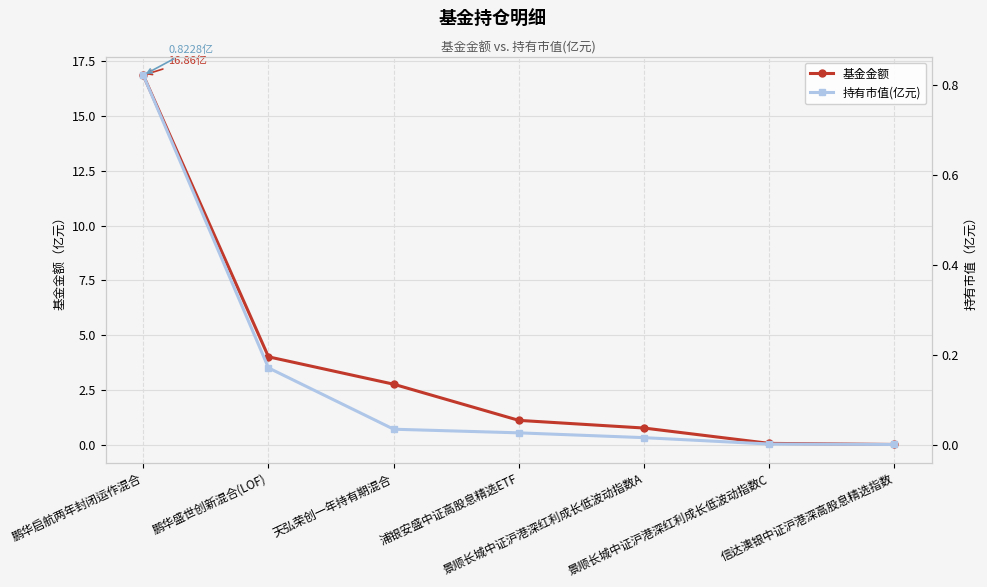

True or false: 持有市值(亿元) and 基金金额 intersect in this chart.

False